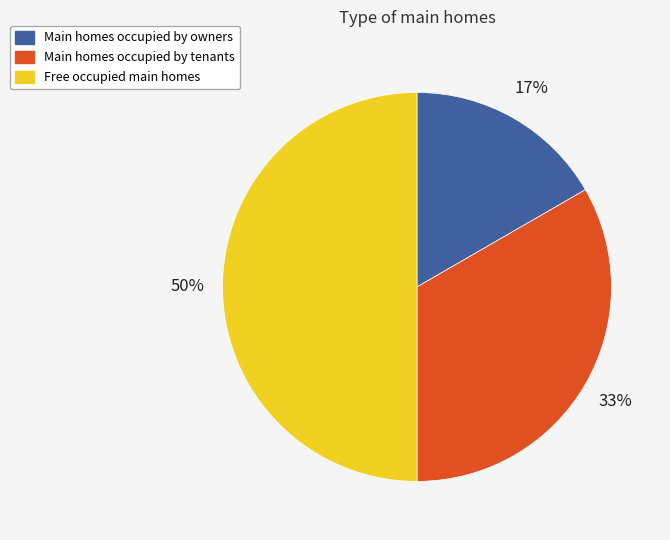

To the nearest percent, what is the difference between the Main homes occupied by owners and Free occupied main homes slice percentages?

33%